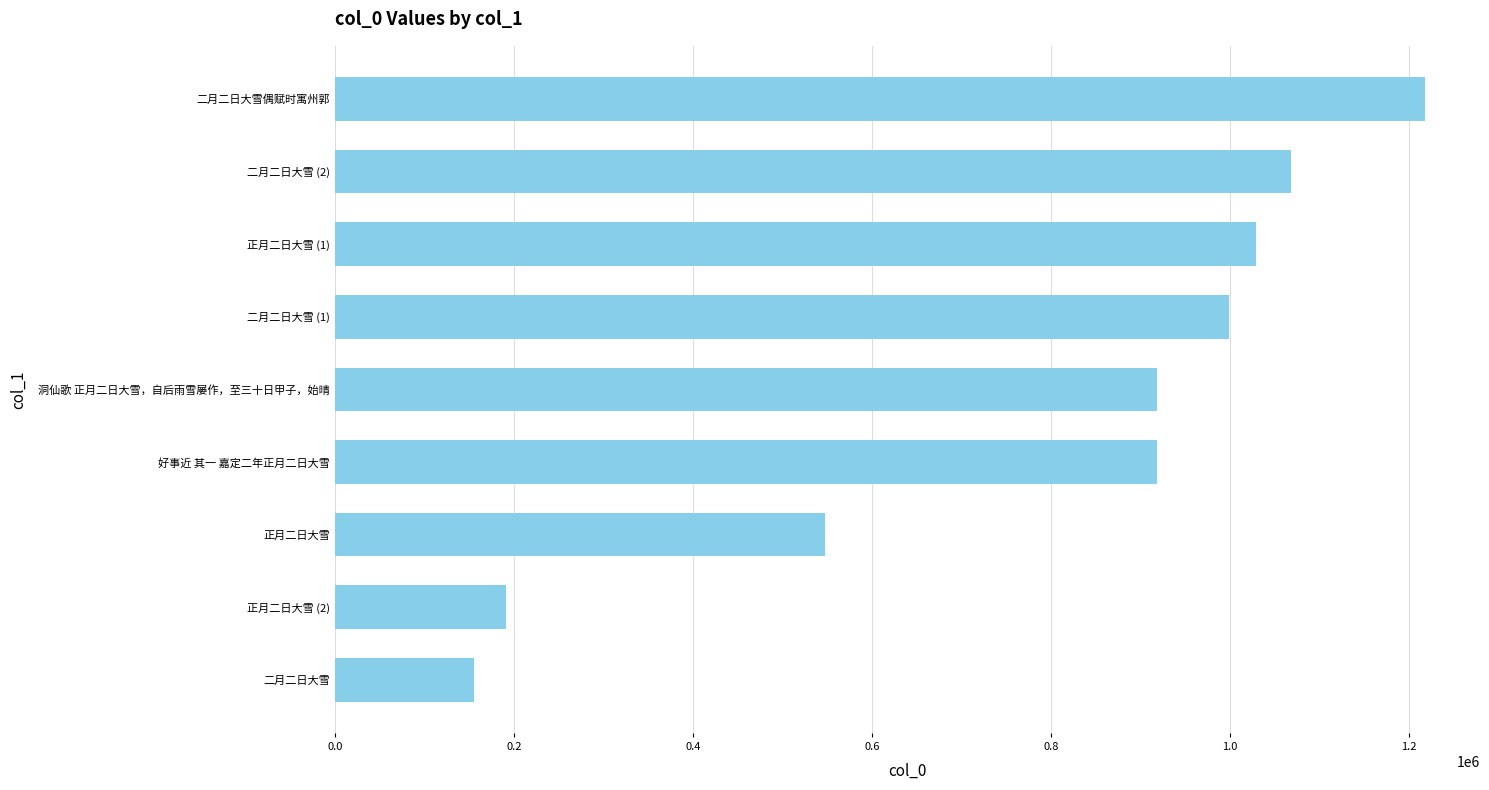

What is the difference between the maximum and minimum values?

1062514